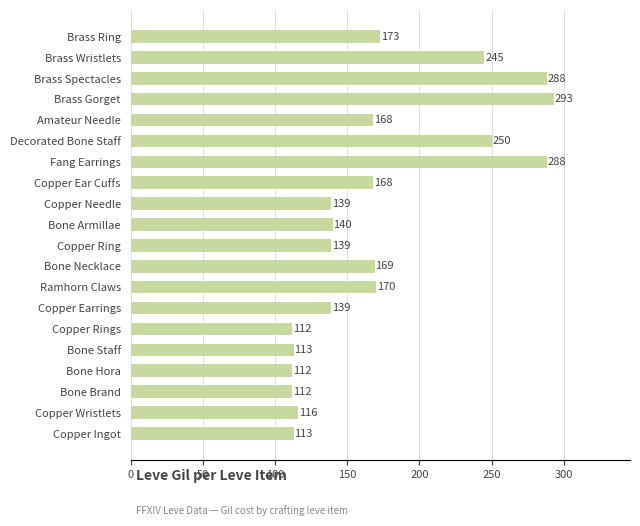

True or false: the data shows 225 at Bone Necklace.

False